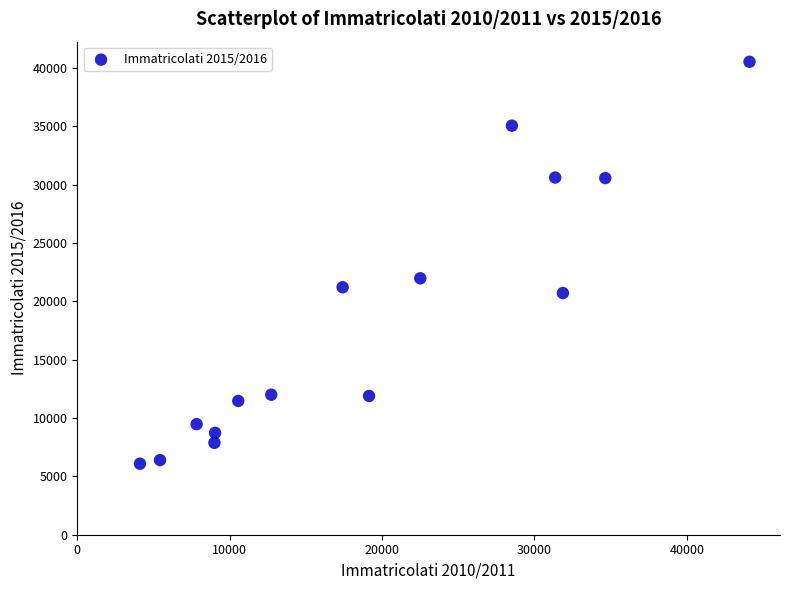

What Y value in the scatter plot is closest to 23315?

21979